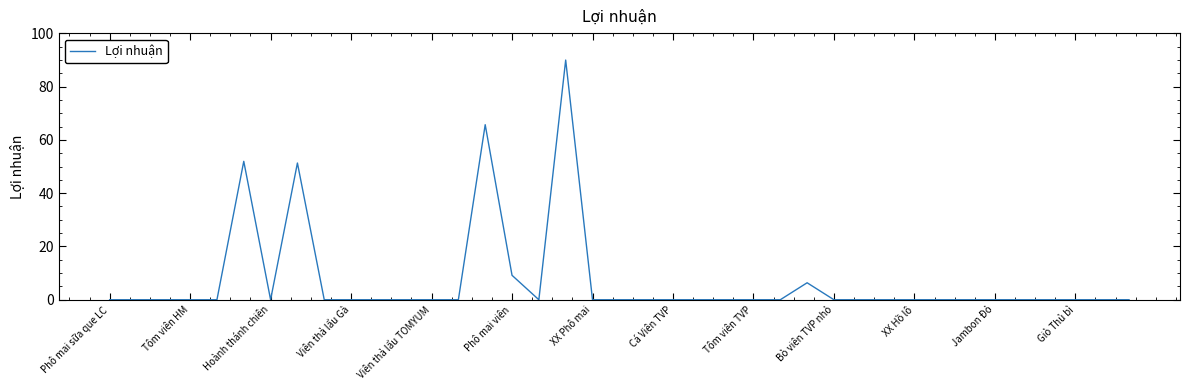

What is the maximum value shown in the chart?

90.0